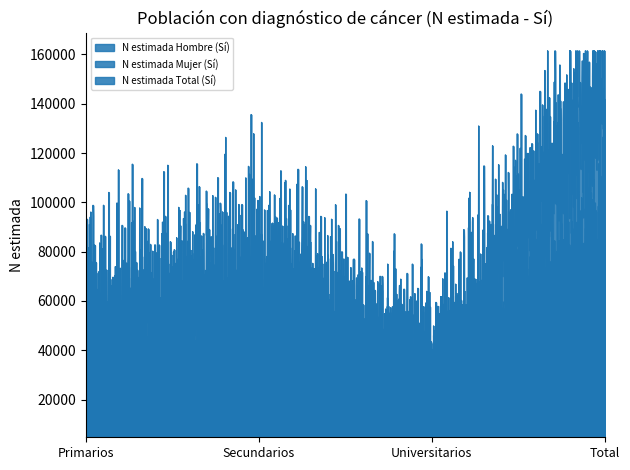

Which has a higher value, Universitarios or Secundarios?

Secundarios